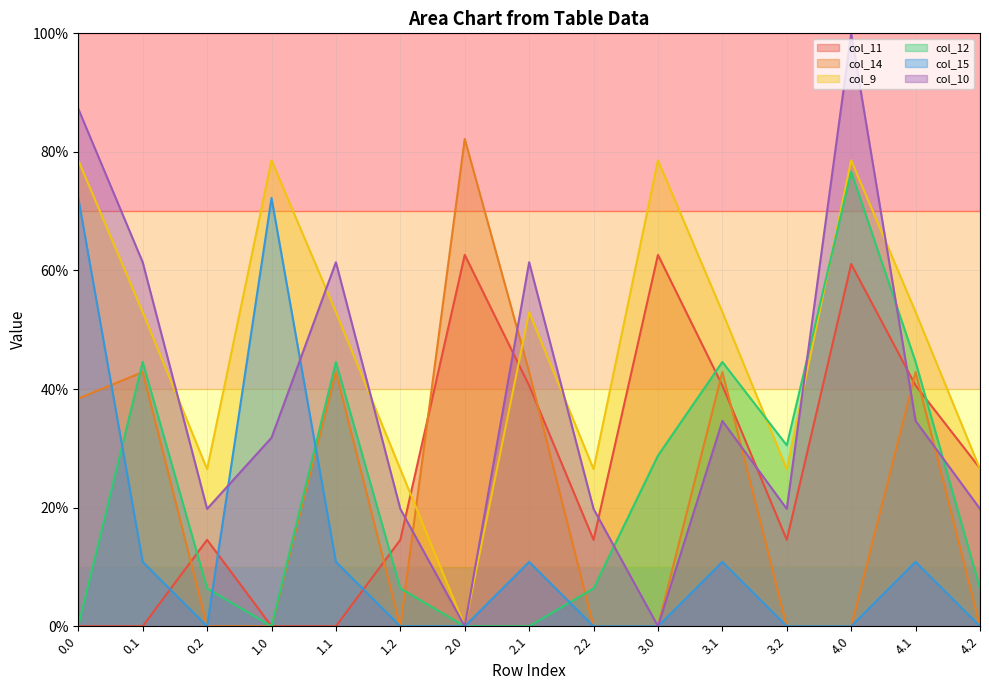

Reading left to right, what are all the values shown in this chart?

col_11: 0.0=0.0	0.1=0.0	0.2=14.6	1.0=0.0	1.1=0.0	1.2=14.6	2.0=62.6	2.1=40.6	2.2=14.6	3.0=62.6	3.1=40.6	3.2=14.6	4.0=61.1	4.1=40.6	4.2=26.6
col_14: 0.0=38.4	0.1=42.9	0.2=0.0	1.0=0.0	1.1=42.9	1.2=0.0	2.0=82.2	2.1=42.9	2.2=0.0	3.0=0.0	3.1=42.9	3.2=0.0	4.0=0.0	4.1=42.9	4.2=0.0
col_9: 0.0=78.6	0.1=53.0	0.2=26.5	1.0=78.6	1.1=53.0	1.2=26.5	2.0=0.0	2.1=53.0	2.2=26.5	3.0=78.6	3.1=53.0	3.2=26.5	4.0=78.6	4.1=53.0	4.2=26.5
col_12: 0.0=0.0	0.1=44.6	0.2=6.4	1.0=0.0	1.1=44.6	1.2=6.4	2.0=0.0	2.1=0.0	2.2=6.4	3.0=28.8	3.1=44.6	3.2=30.5	4.0=76.7	4.1=44.6	4.2=6.4
col_15: 0.0=72.2	0.1=10.9	0.2=0.0	1.0=72.2	1.1=10.9	1.2=0.0	2.0=0.0	2.1=10.9	2.2=0.0	3.0=0.0	3.1=10.9	3.2=0.0	4.0=0.0	4.1=10.9	4.2=0.0
col_10: 0.0=87.3	0.1=61.4	0.2=19.8	1.0=31.8	1.1=61.4	1.2=19.8	2.0=0.0	2.1=61.4	2.2=19.8	3.0=0.0	3.1=34.6	3.2=19.8	4.0=100.0	4.1=34.6	4.2=19.8